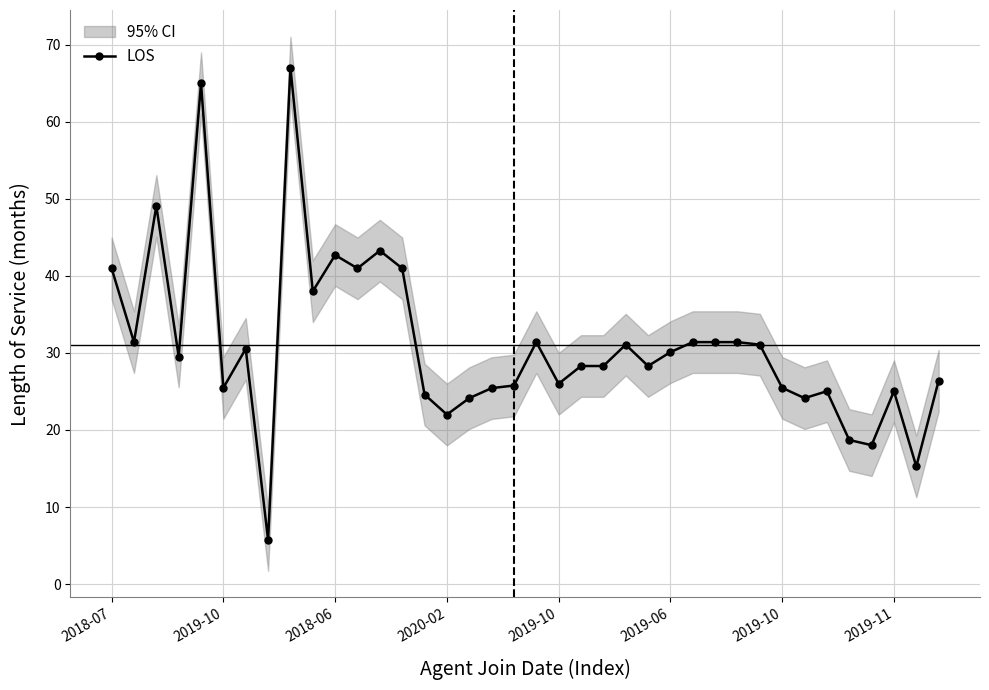

Does the chart display data point markers on the line(s)?

Yes